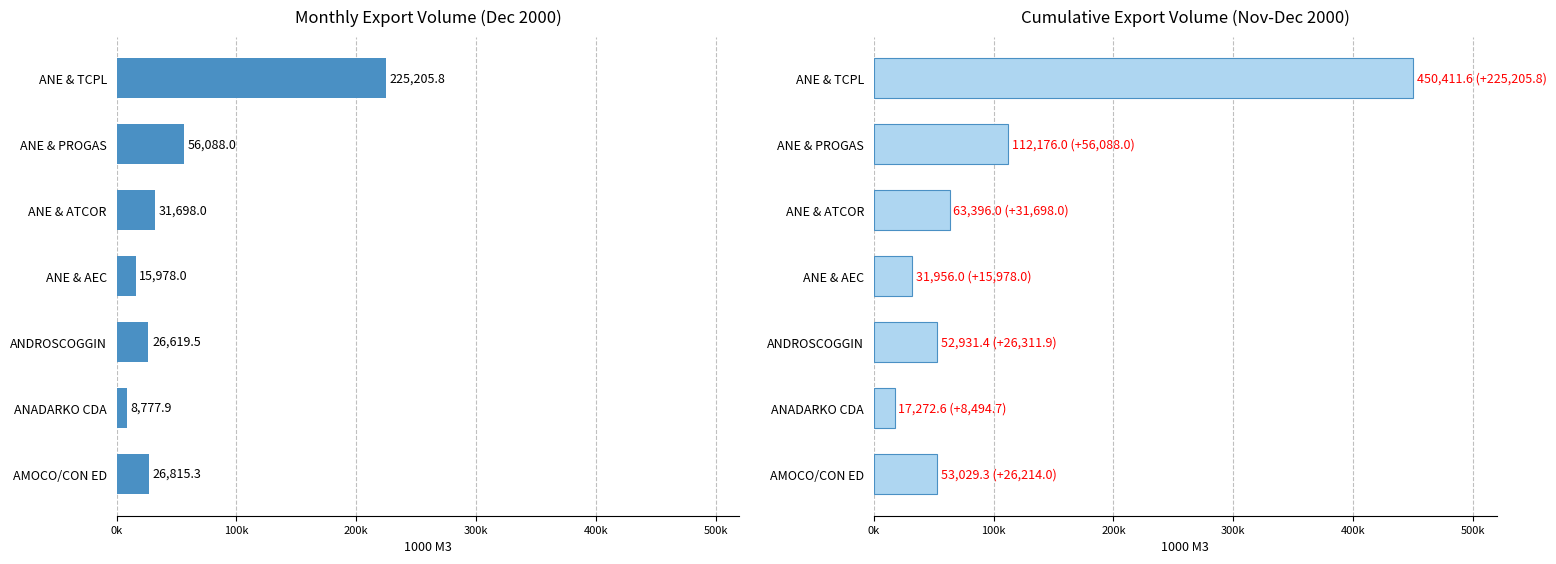

At ANE & ATCOR, list the series in order from largest to smallest.

Cumulative Volume (1000 M3), Monthly Volume (1000 M3)